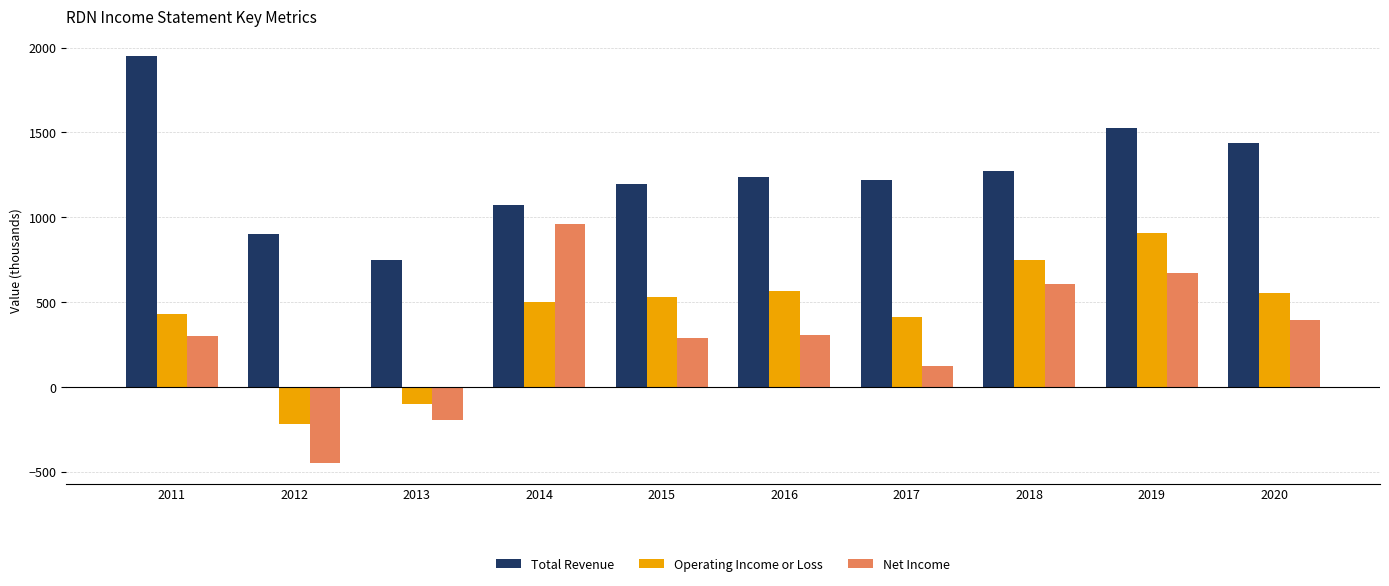

Count the number of data series in this chart.

3